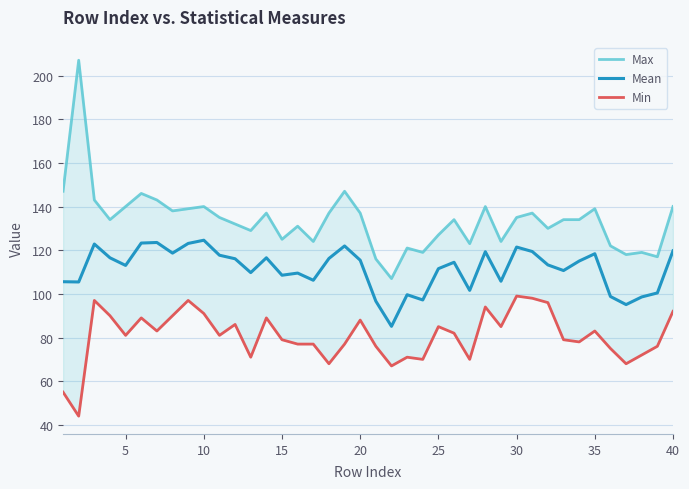

What is the lowest value of the Mean series?

85.1